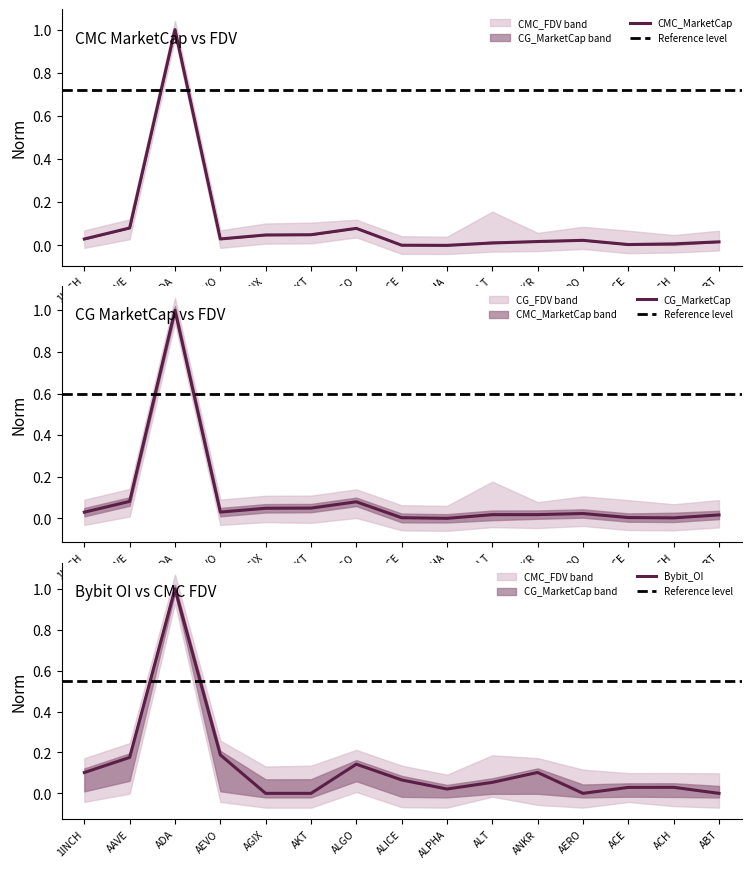

Is it true that CG_MarketCap equals -0.5 at ALPHA?

False